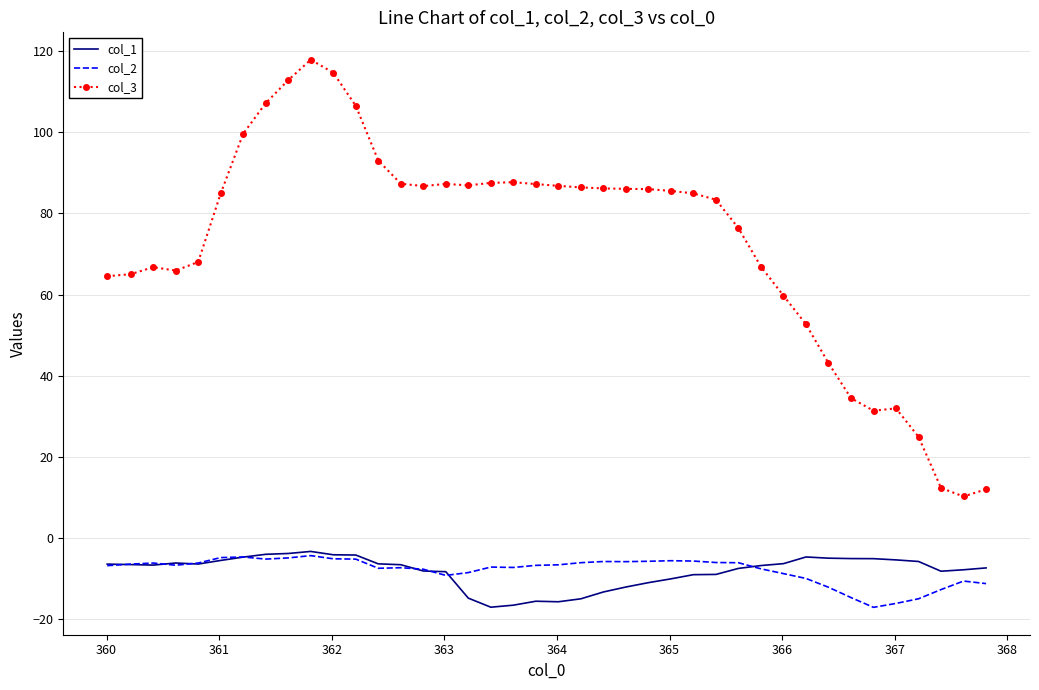

What are all the series names shown in the legend?

col_1, col_2, col_3